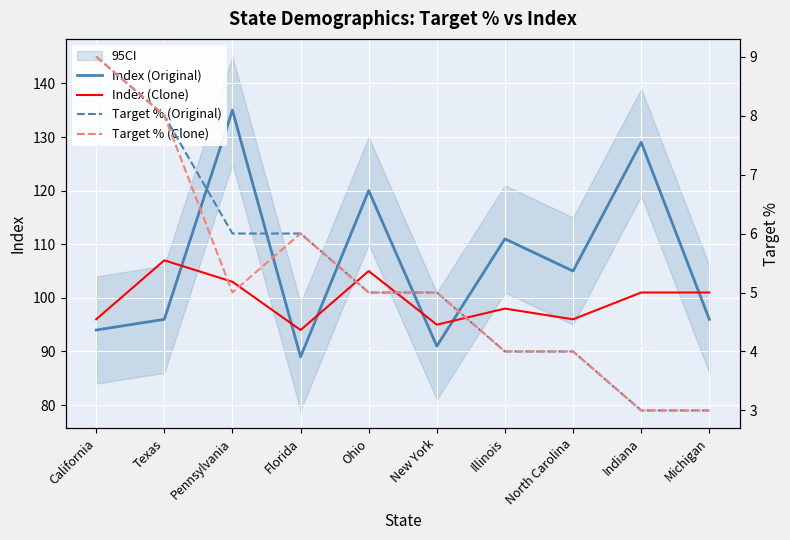

What is the spread (max minus min) of values at Ohio?

115